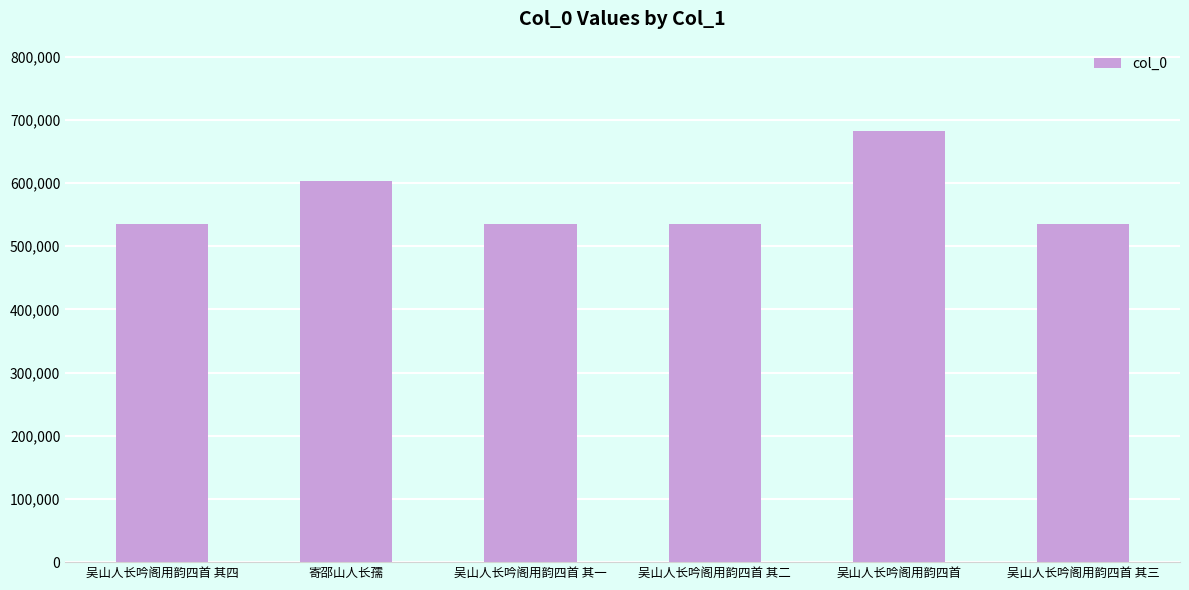

What is the minimum value shown in the chart?

535084